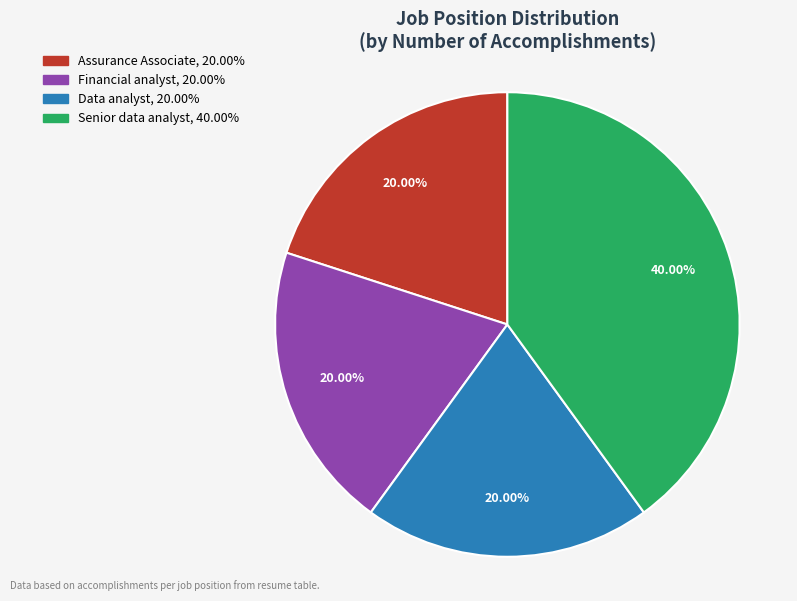

Which slice is the largest?

Senior data analyst